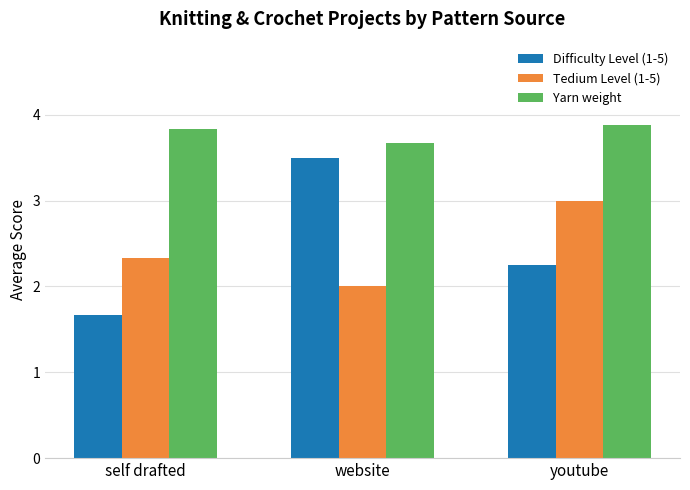

Rank the categories by Tedium Level (1-5) value from lowest to highest.

website, self drafted, youtube